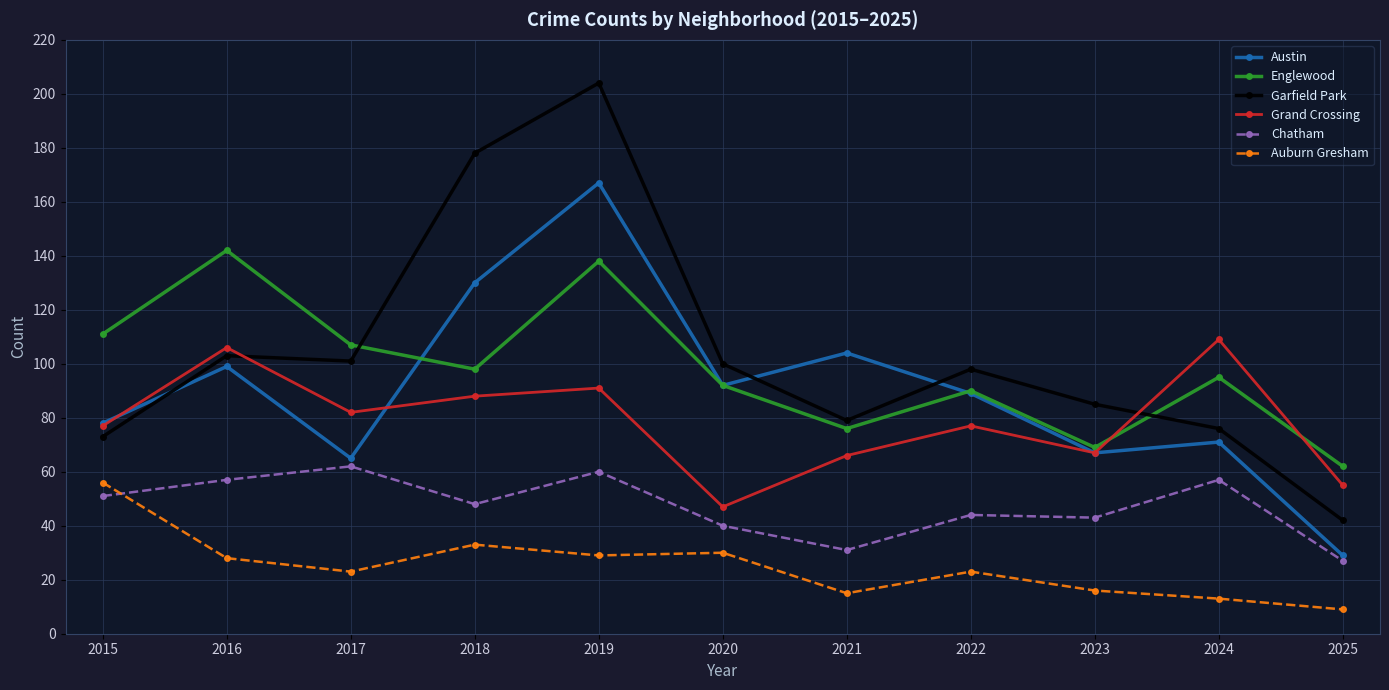

What is the difference between the Auburn Gresham values at 2015 and 2018?

23